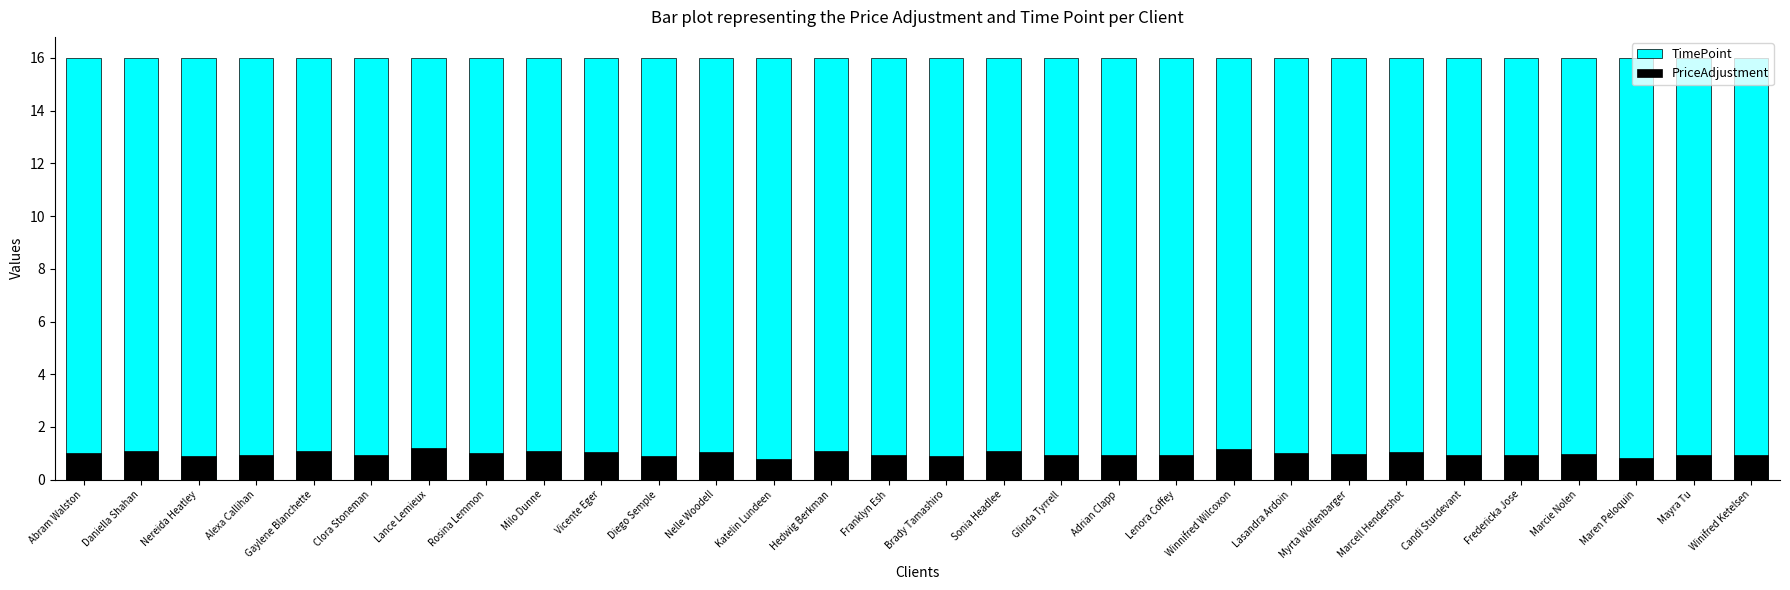

What is the maximum value shown in the chart?

16.0